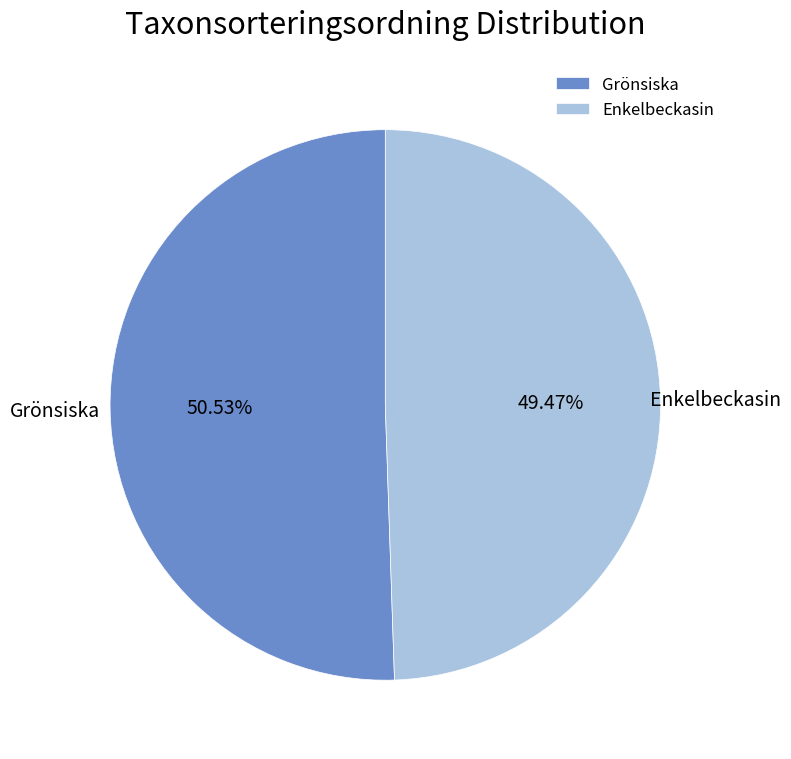

How many segments does this pie chart have?

2